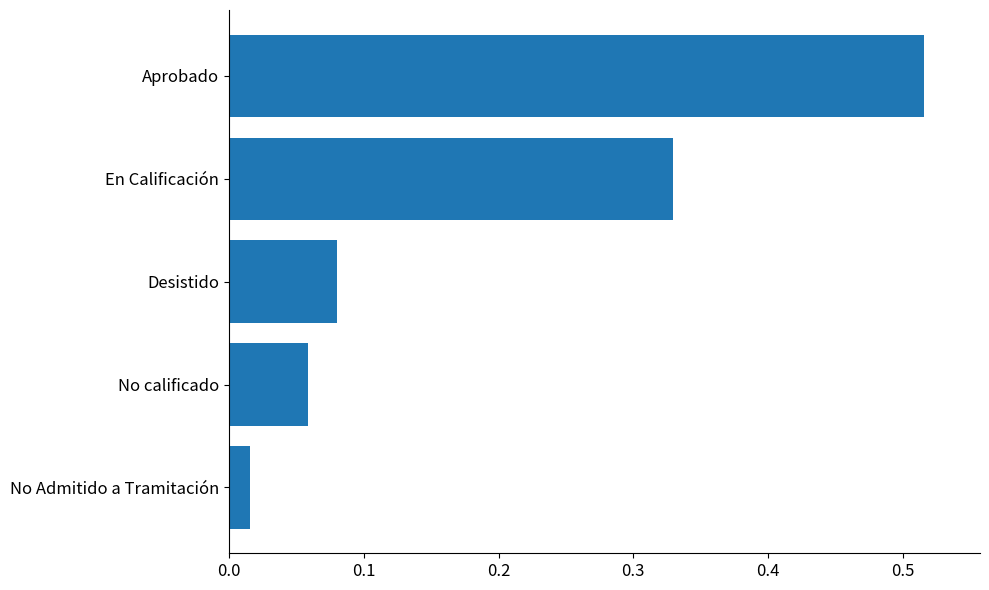

Which has a higher value, No calificado or Desistido?

Desistido